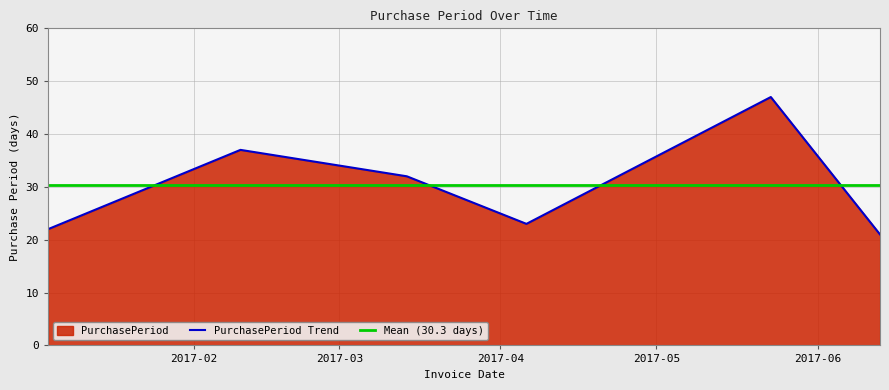

True or false: there are more than 2 points higher than both neighbors.

False